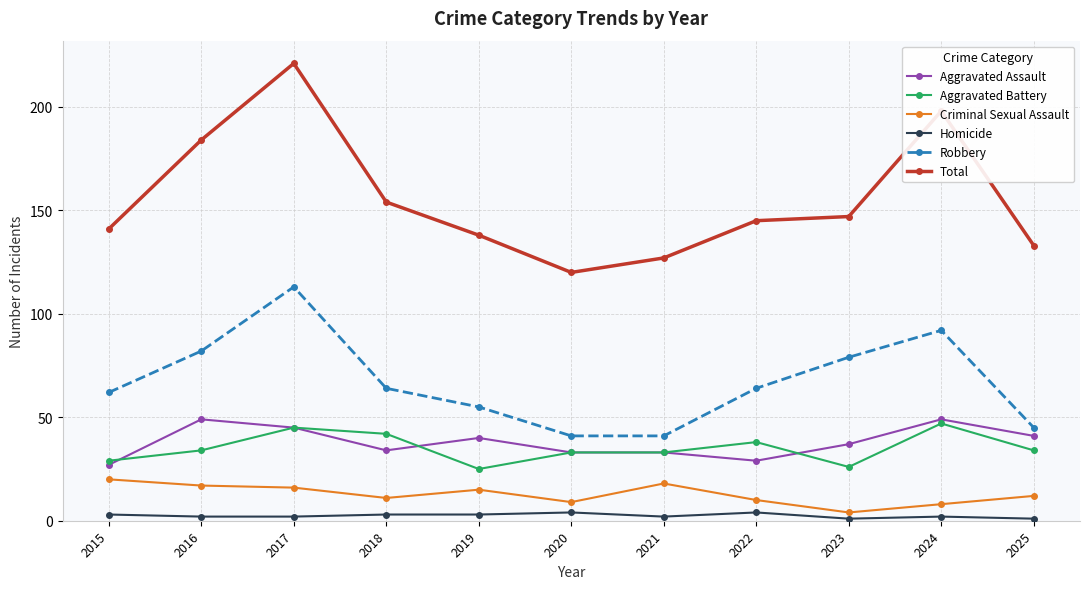

Where is Robbery nearest to the value 77?

2023